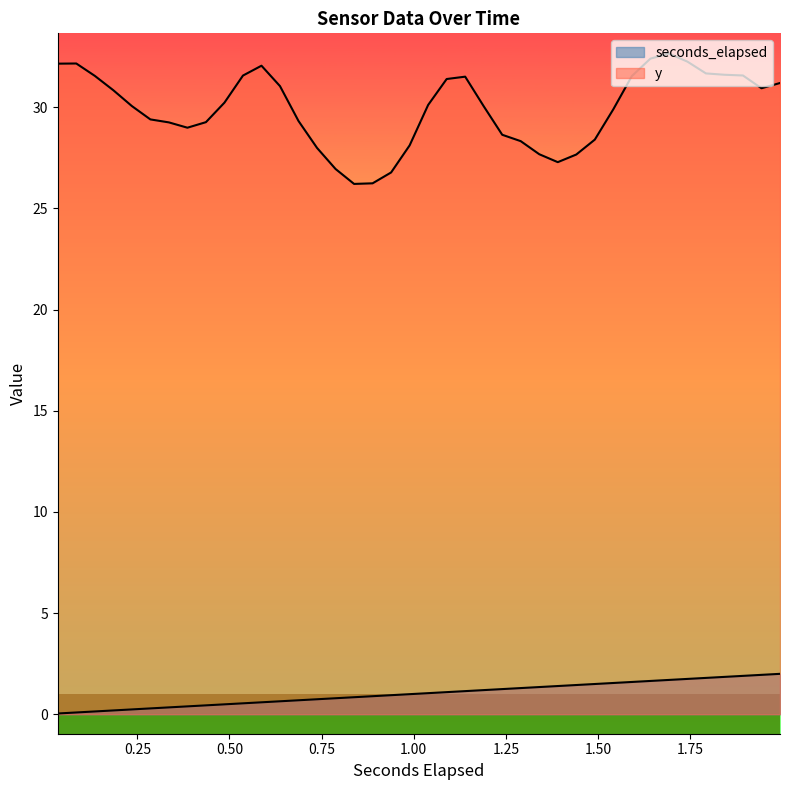

What is the average value of the seconds_elapsed series?

1.0